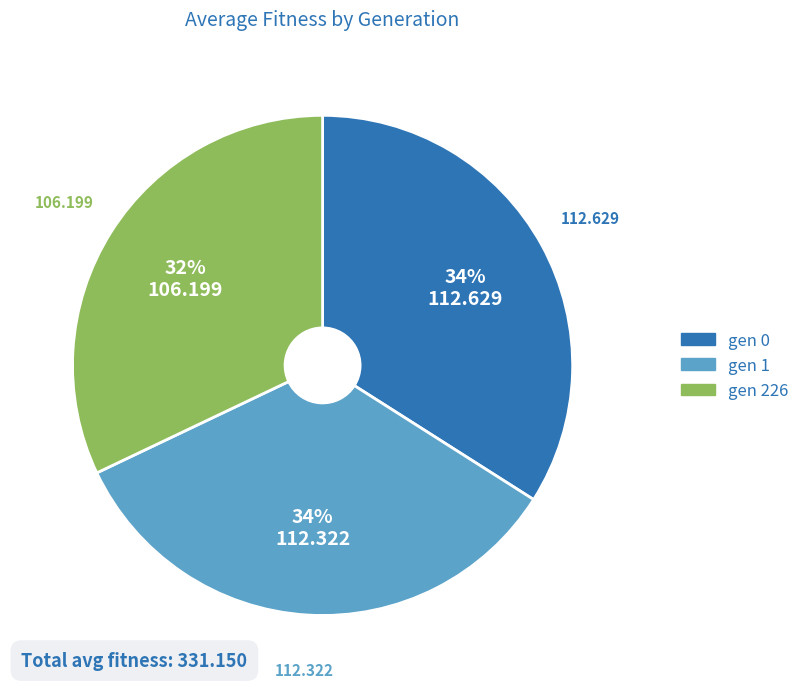

To the nearest percent, what is the combined percentage of gen 226 and gen 1?

66%